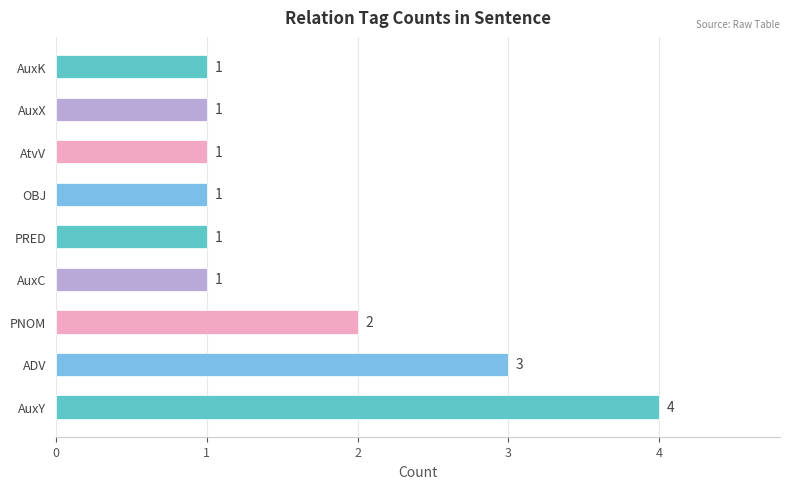

What is the maximum value shown in the chart?

4